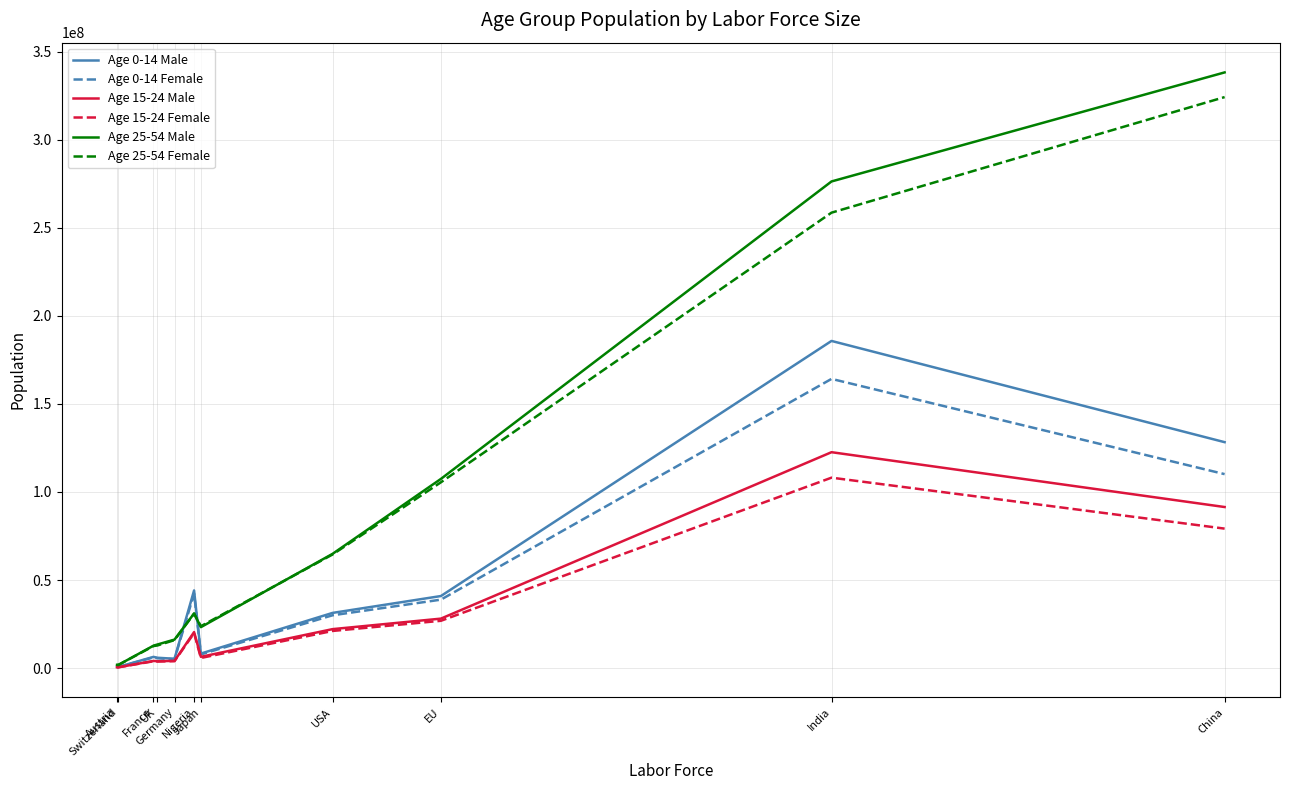

Between Germany and China, which series saw the biggest shift?

Age 25-54 Male